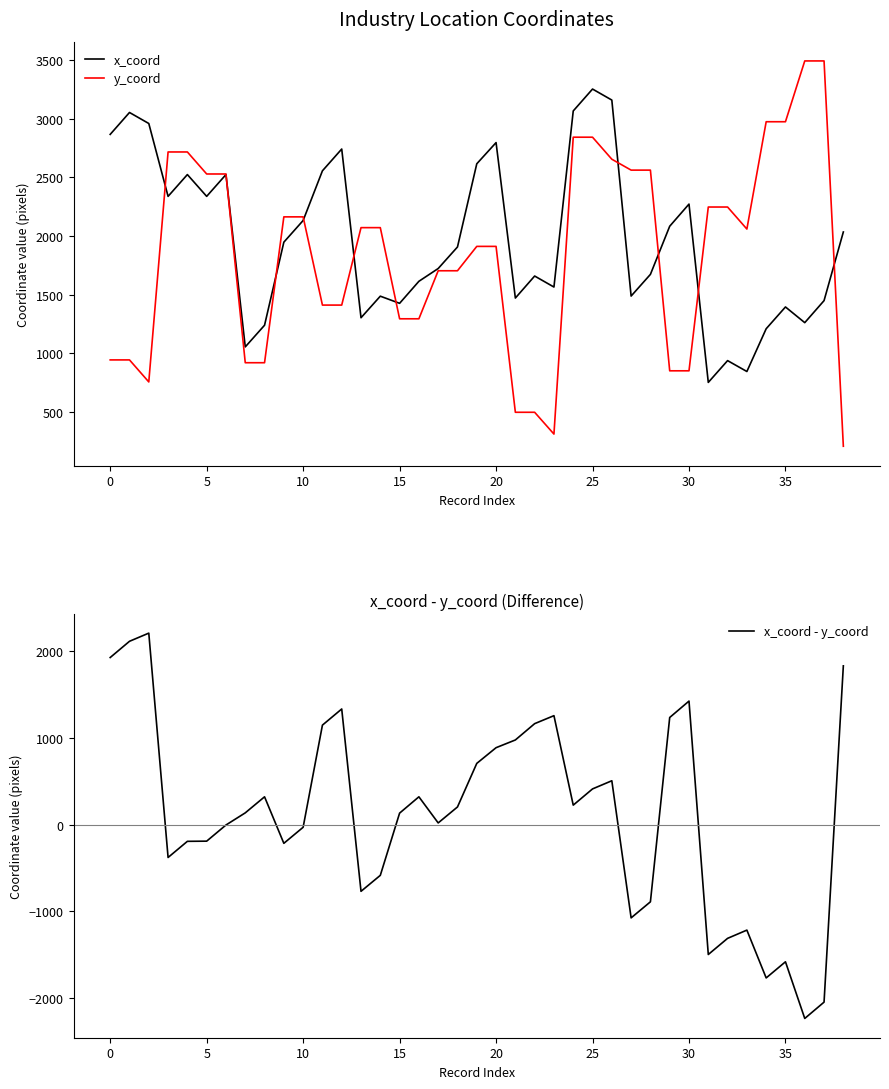

True or false: x_coord and y_coord cross at least once.

True